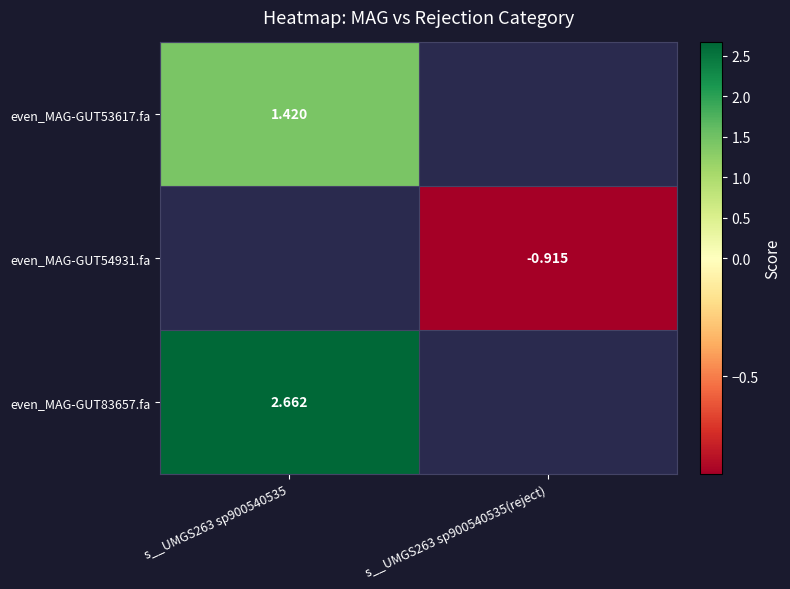

Count the number of data series in this chart.

3